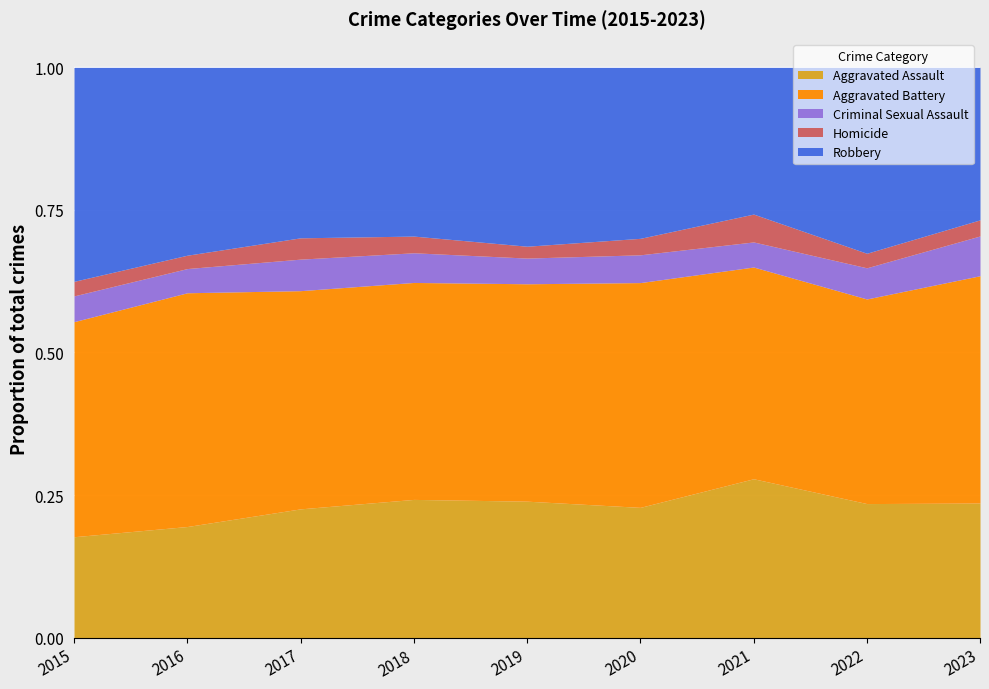

True or false: Robbery and Aggravated Battery cross at least once.

False